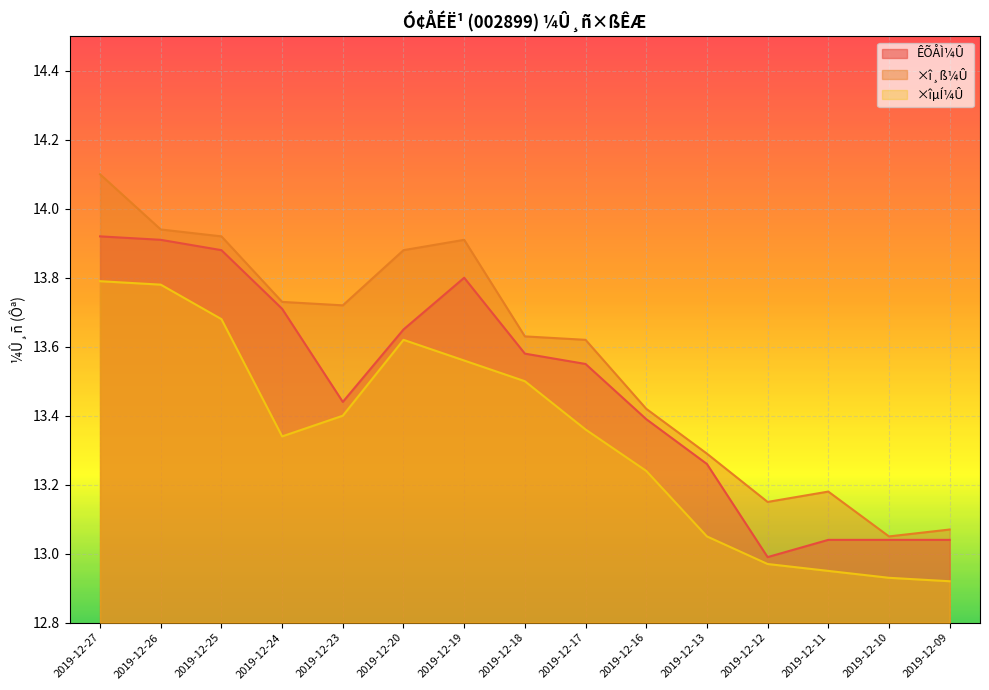

What is the difference between the maximum and minimum values in the ×î¸ß¼Û series?

1.0